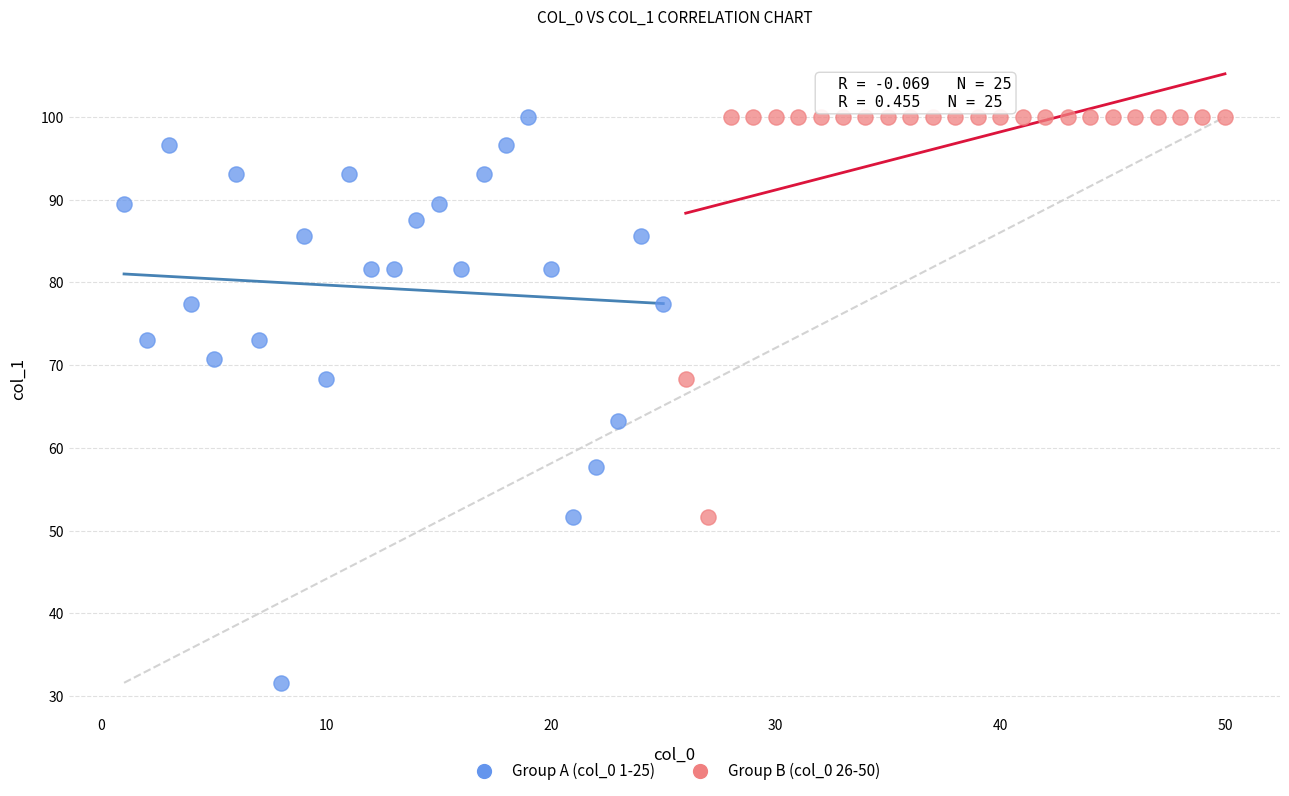

Which series reaches the minimum Y coordinate?

Group A (col_0 1-25)